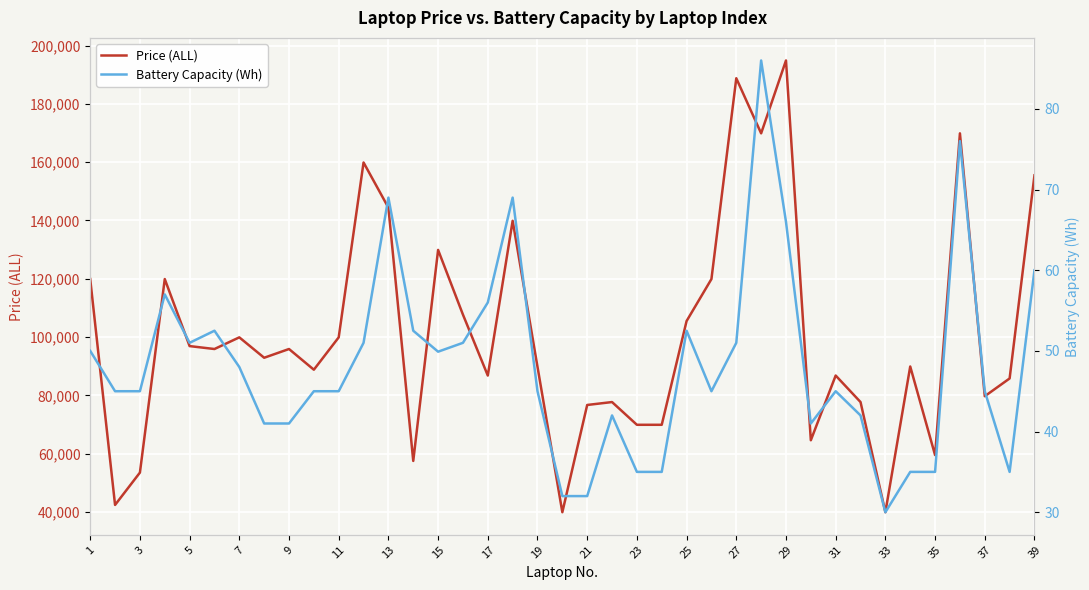

True or false: Price (ALL) and Battery Capacity (Wh) intersect in this chart.

False